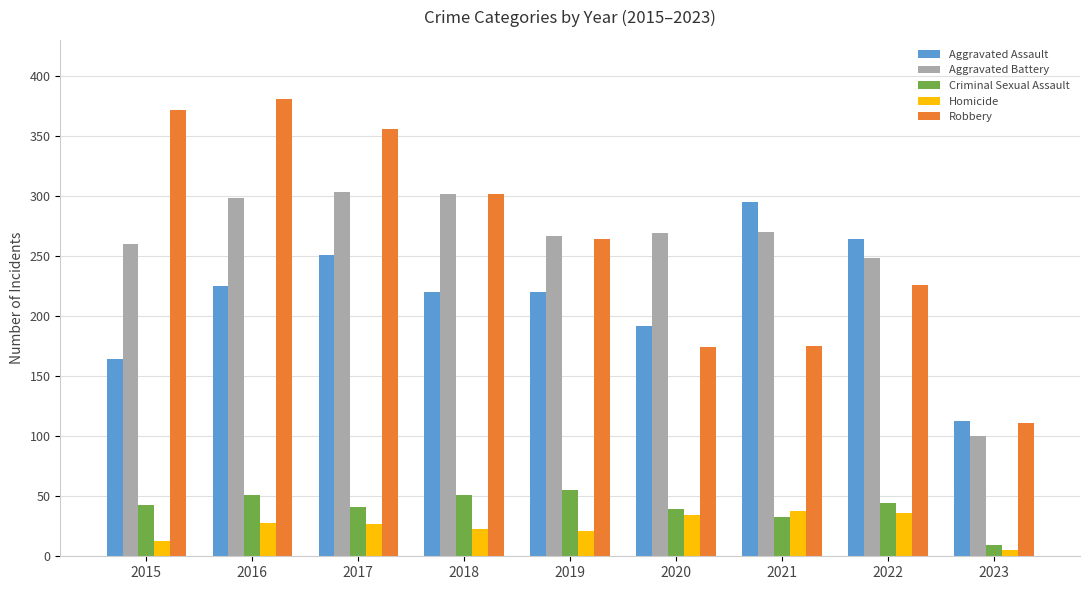

What is the value of the Aggravated Assault bar at the 6th from the left?

192